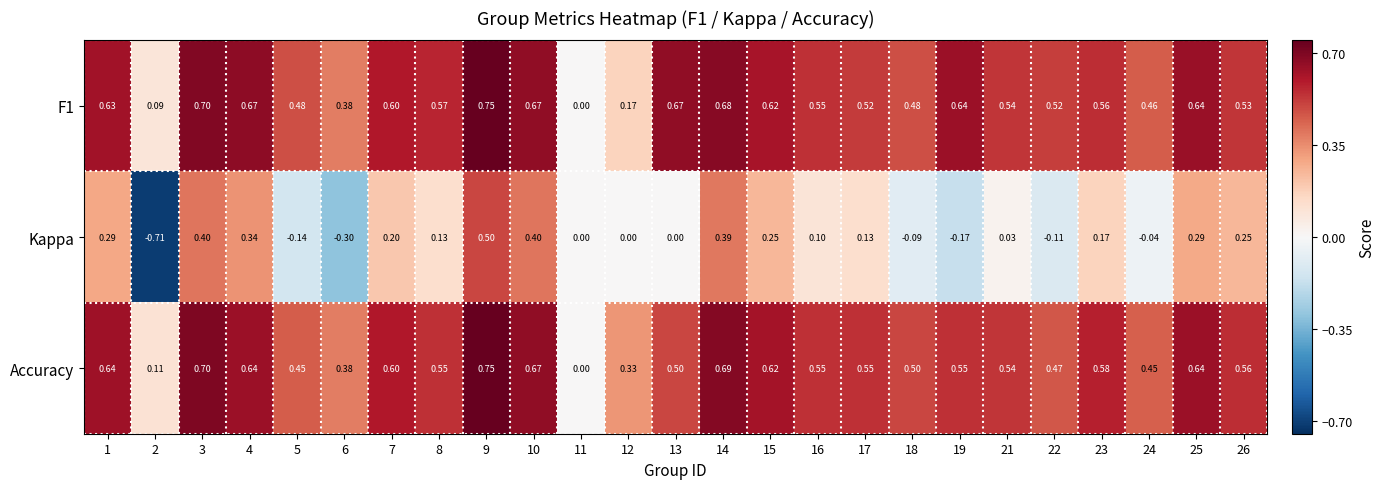

Which series has the widest spread of values?

Kappa